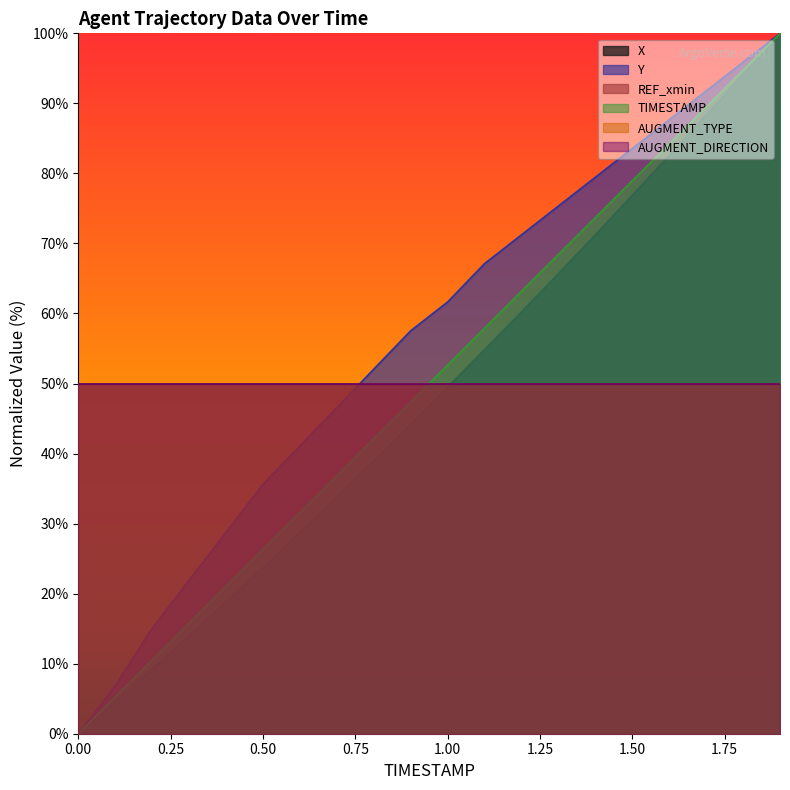

What is the difference between the maximum and minimum values in the Y series?

100.0